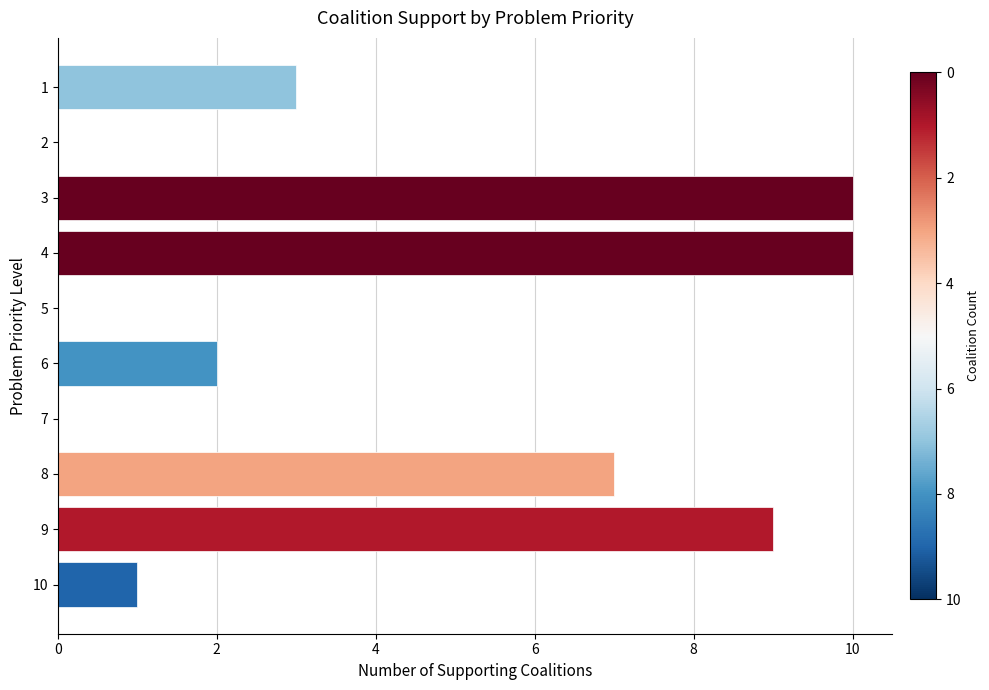

What is the sum of all values?

42